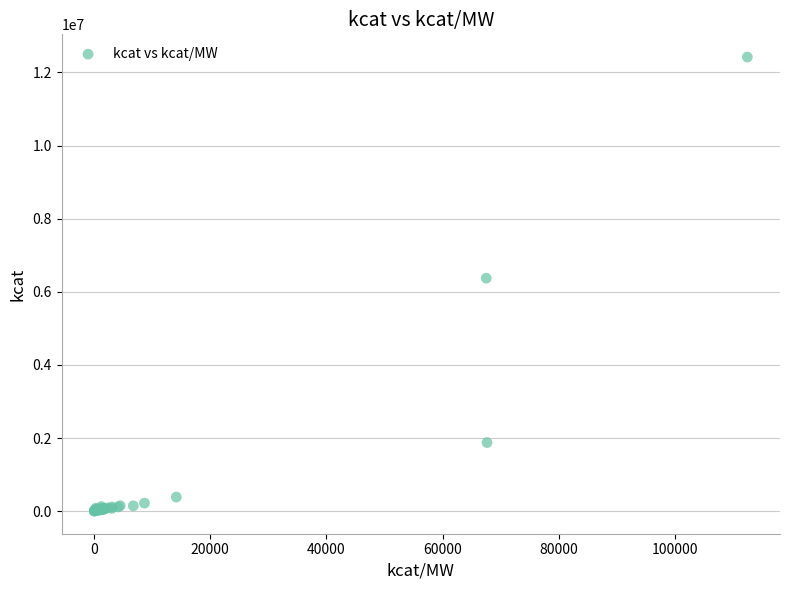

What Y value in the scatter plot is closest to 6211458?

6372000.0